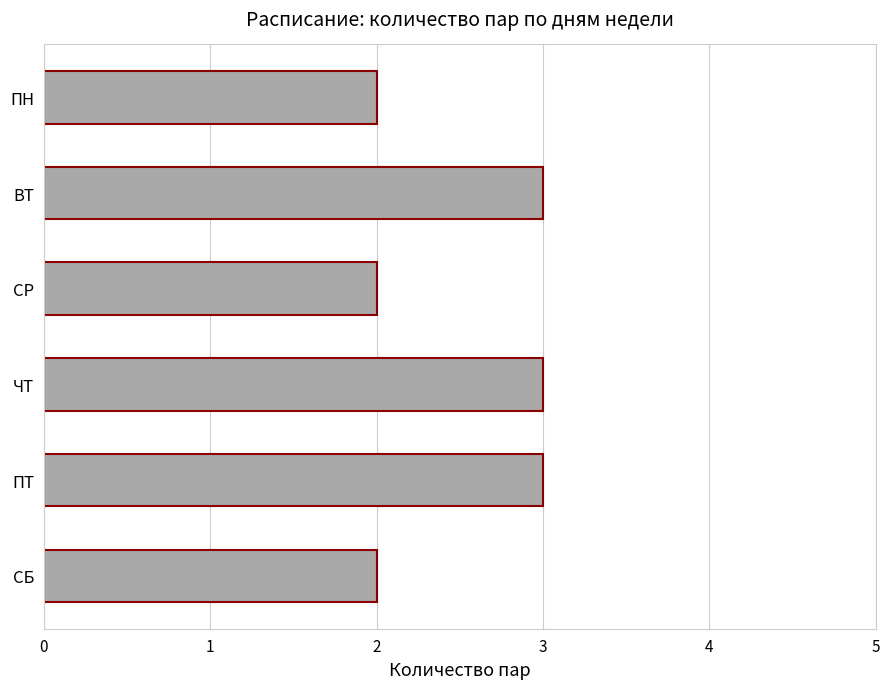

What is the sum of all values?

15